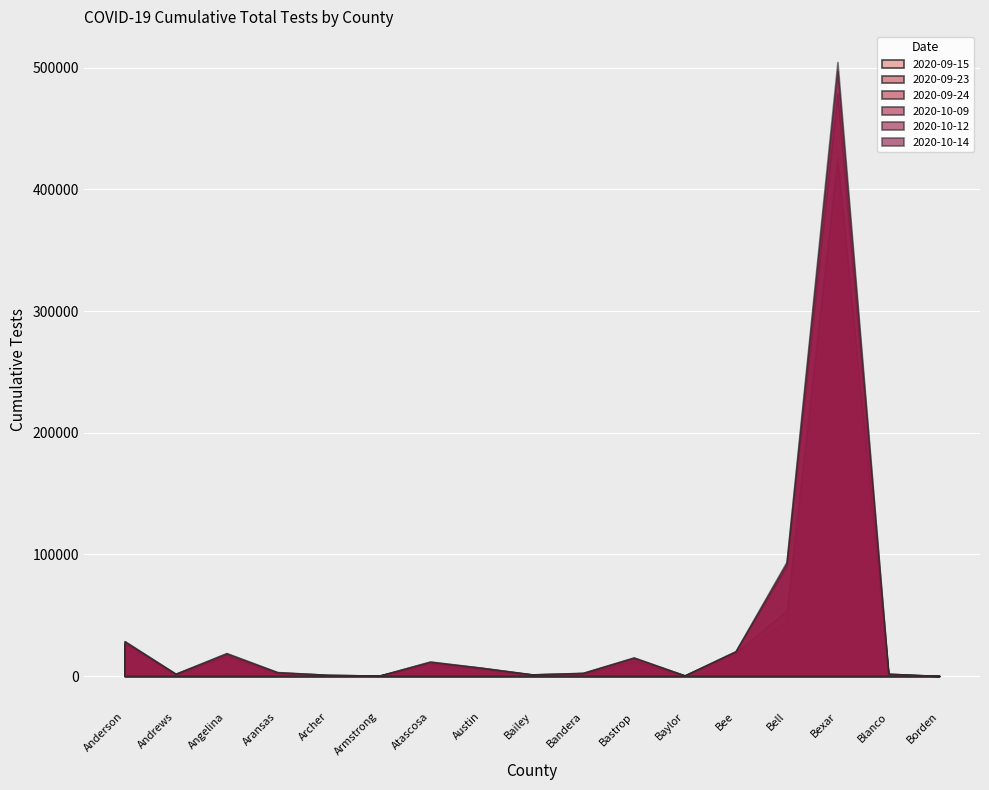

Is the value of 2020-09-23 at Bastrop greater than the value of 2020-09-15 at Bee?

No